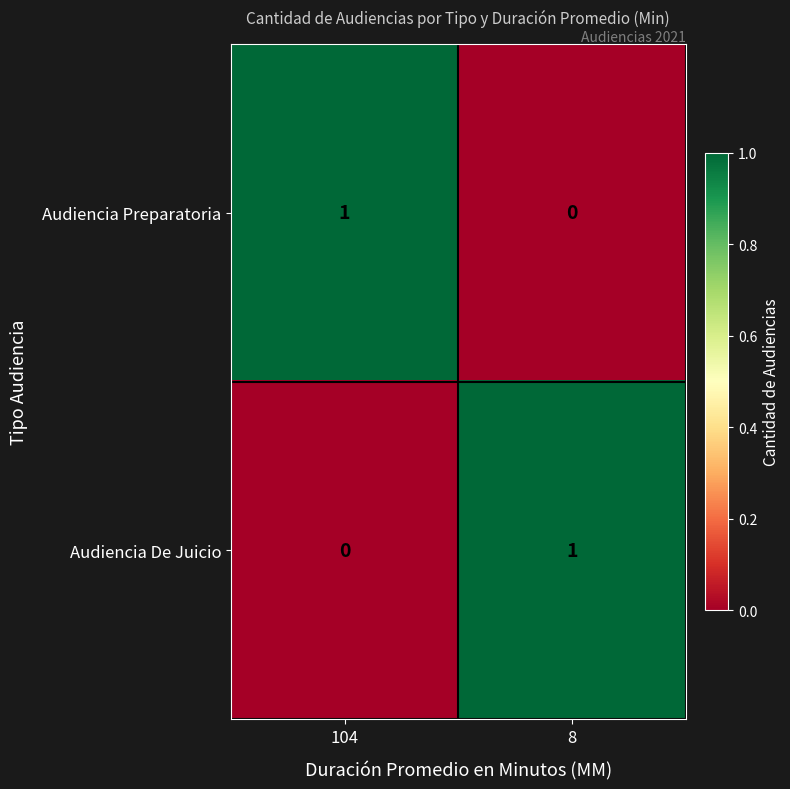

At 104, list the series in order from smallest to largest.

Audiencia De Juicio, Audiencia Preparatoria